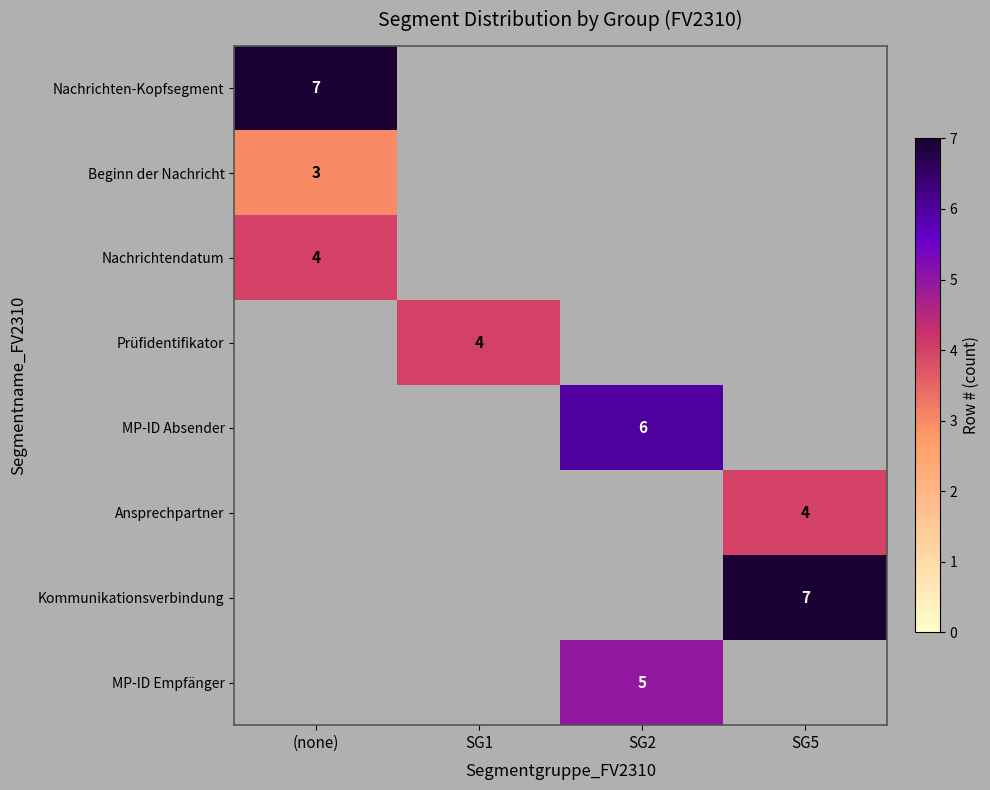

True or false: Ansprechpartner has a value of 4 at SG5.

True